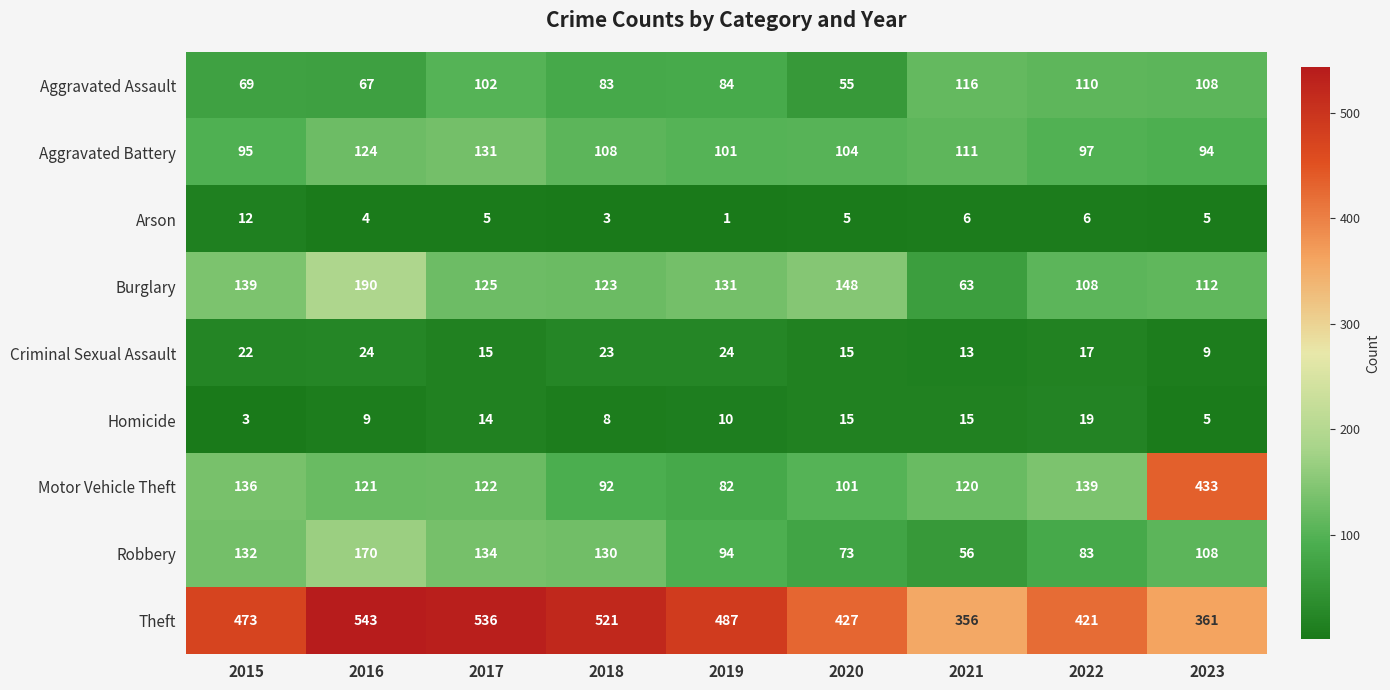

Is it true that Aggravated Assault equals 33 at 2022?

False